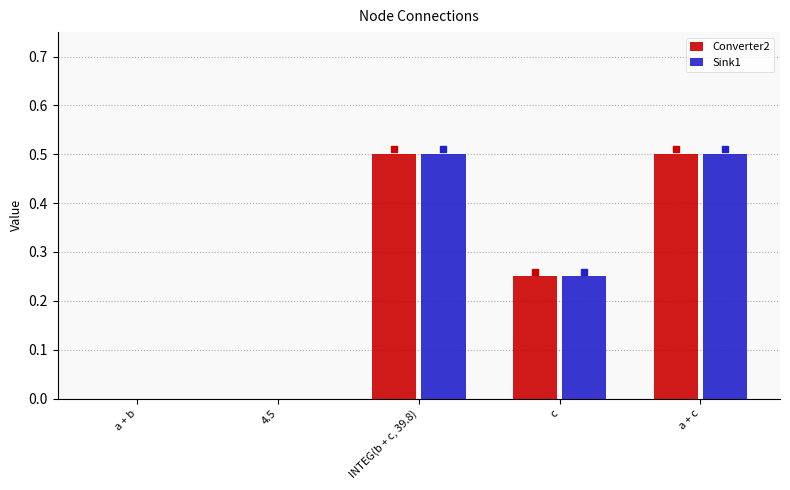

The Converter2 series shows 0.1 at a + c. True or false?

False